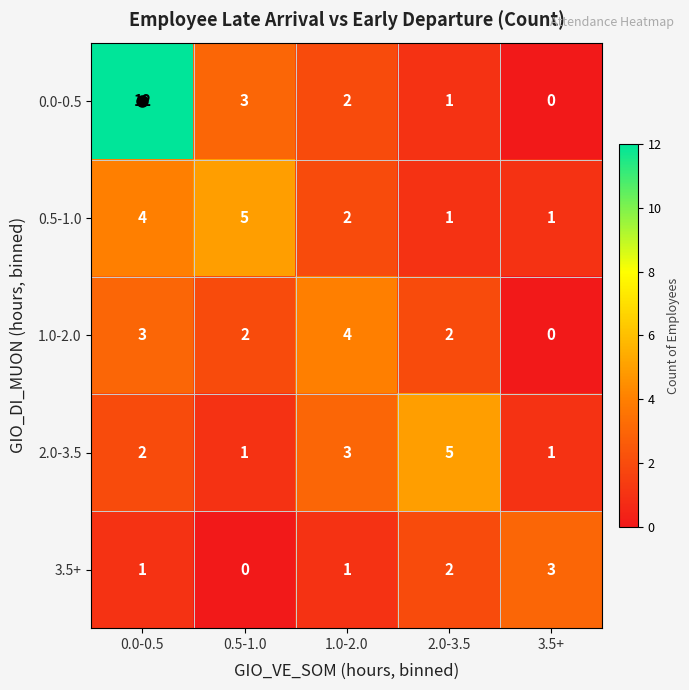

What is the sum of the 0.0-0.5 values at 2.0-3.5 and 1.0-2.0?

3